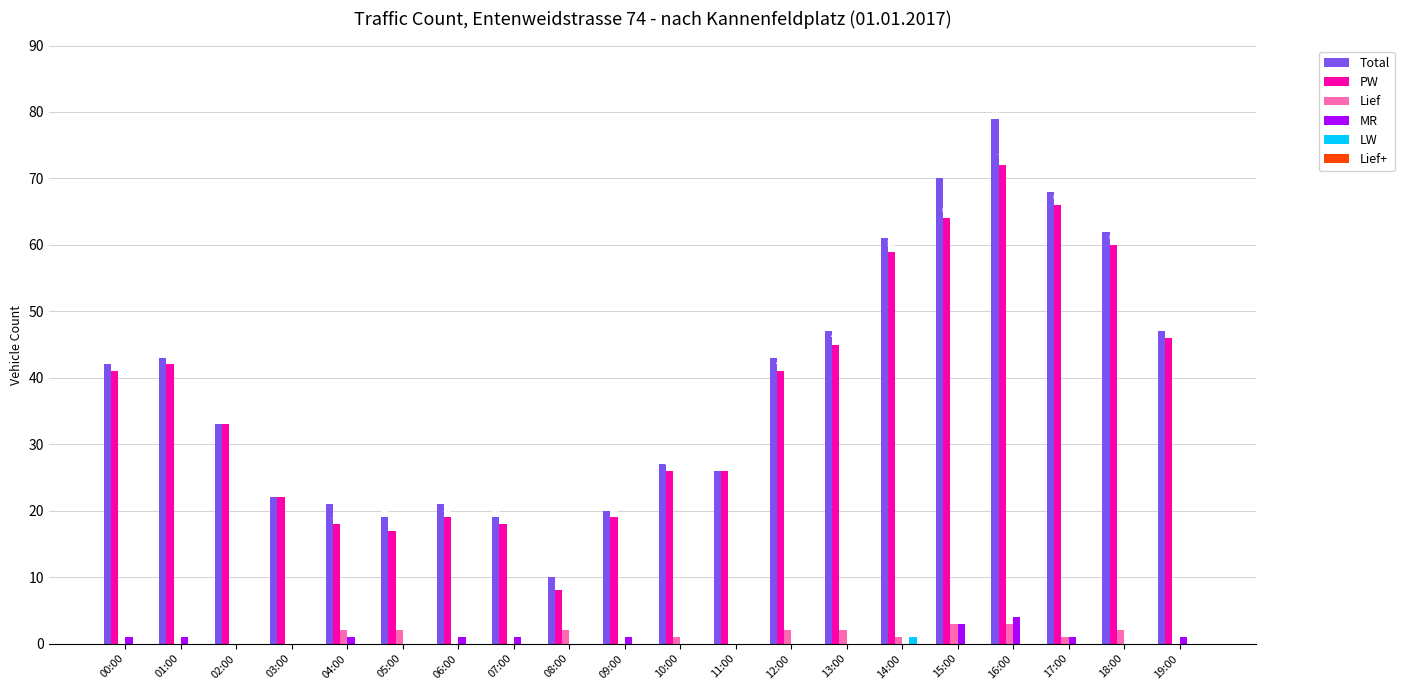

Does the chart contain stacked bars?

No